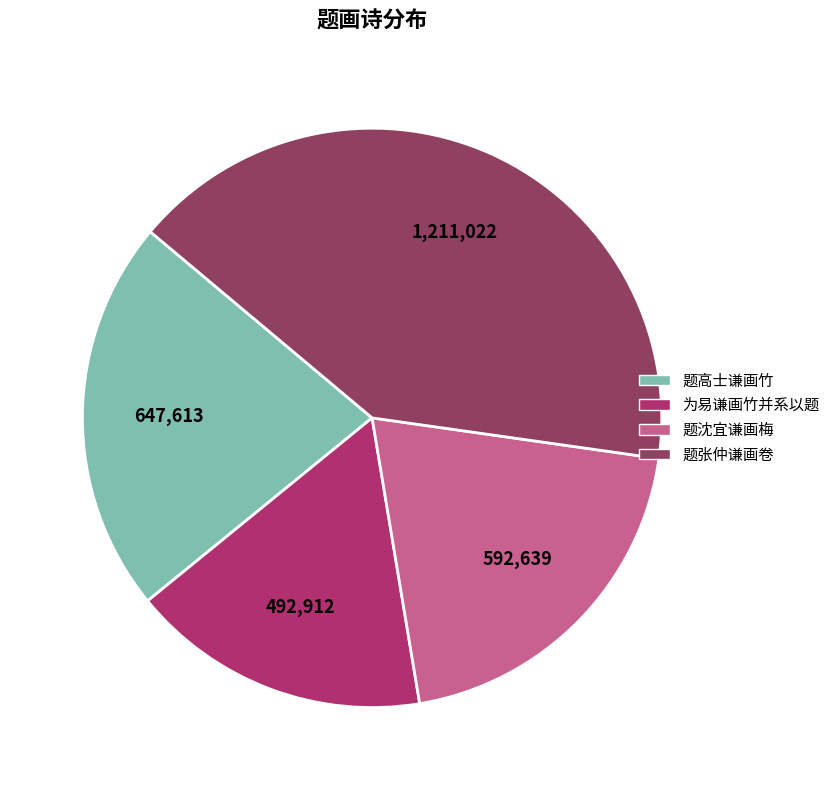

Which has a higher value, 题沈宜谦画梅 or 题张仲谦画卷?

题张仲谦画卷